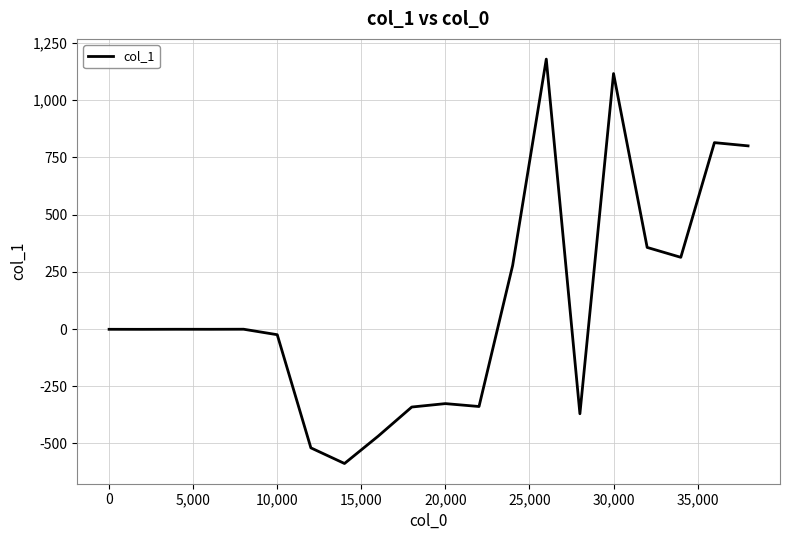

Does the chart have visible grid lines?

Yes